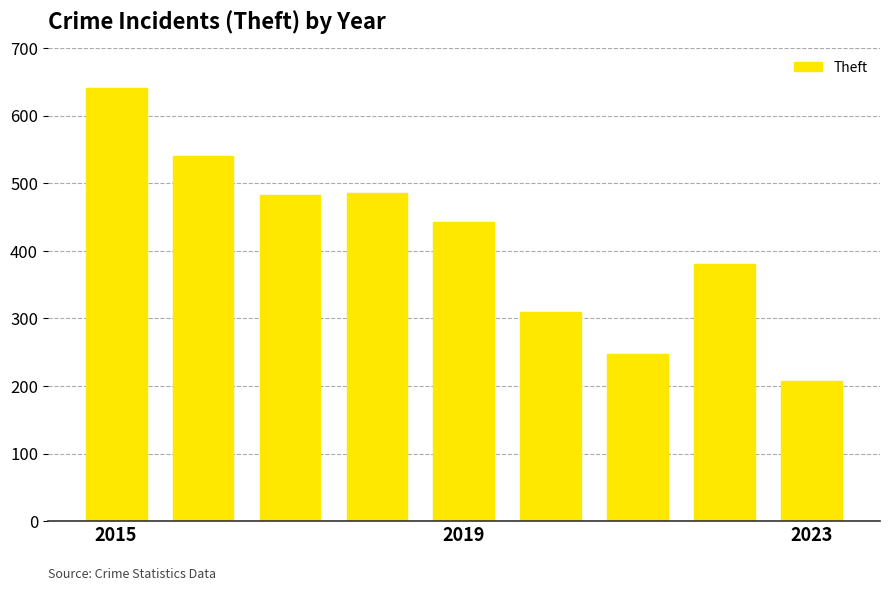

Reading left to right, extract all data points from this chart.

641	540	482	485	443	310	248	381	207